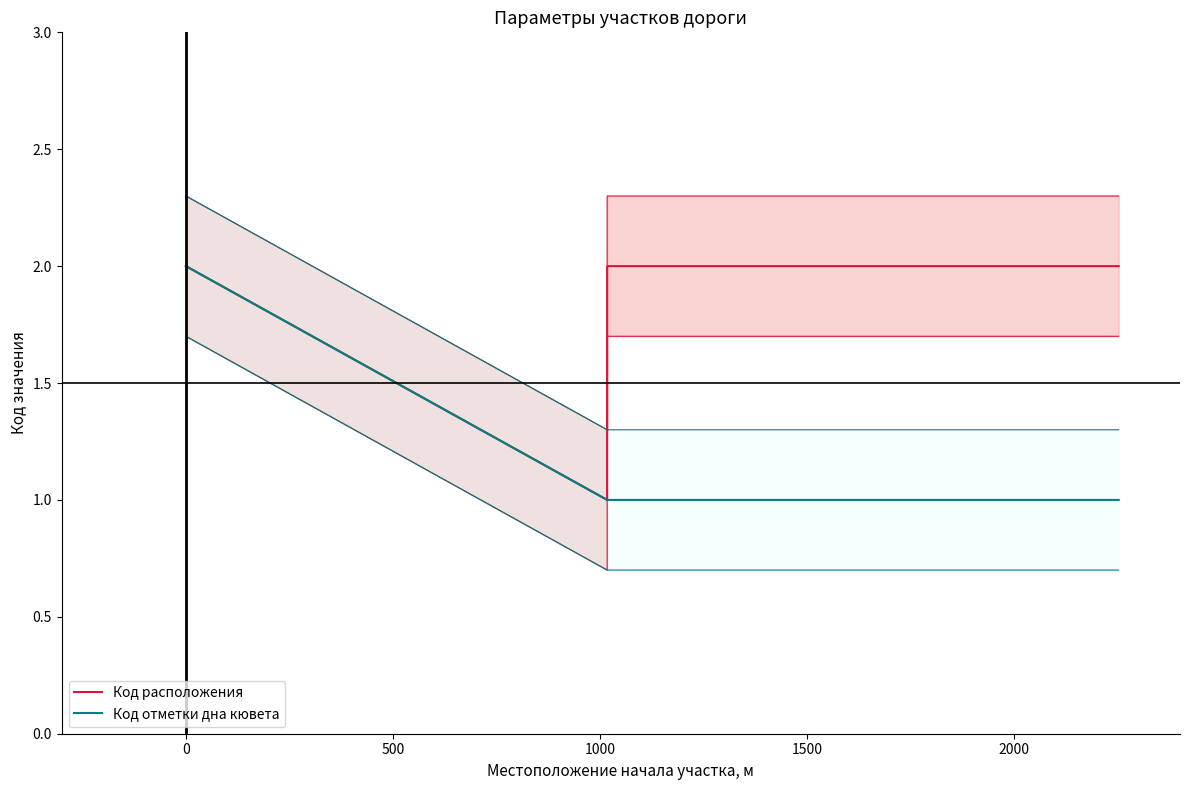

Reading left to right, transcribe all the data shown in this chart.

Код расположения: 2	2	1	2	2
Код отметки дна кювета: 2	2	1	1	1